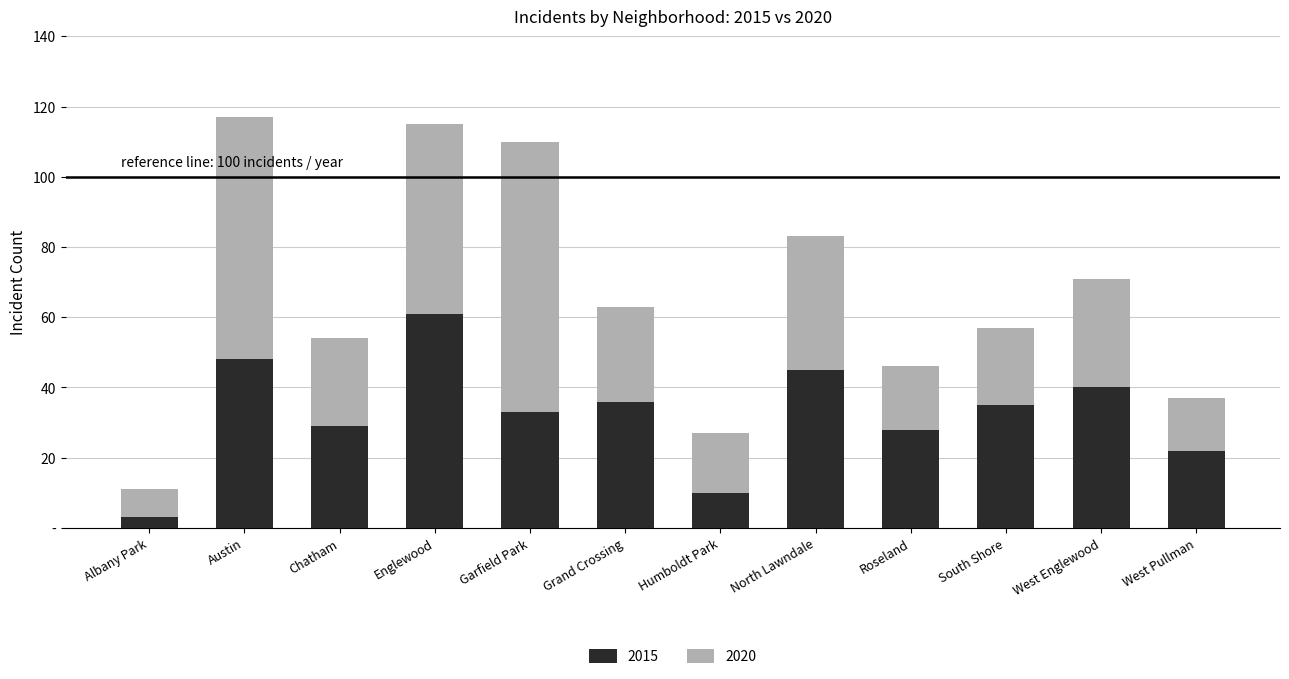

What are all the series names shown in the legend?

2015, 2020